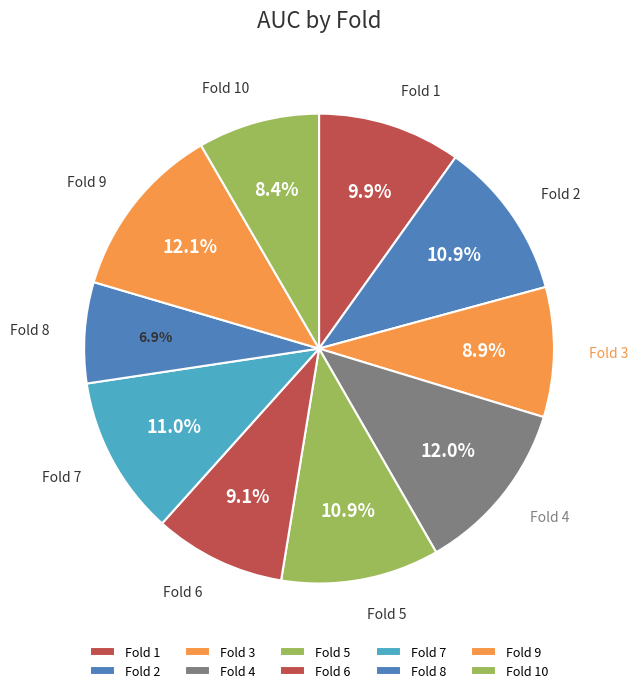

How many slices are in this pie chart?

10